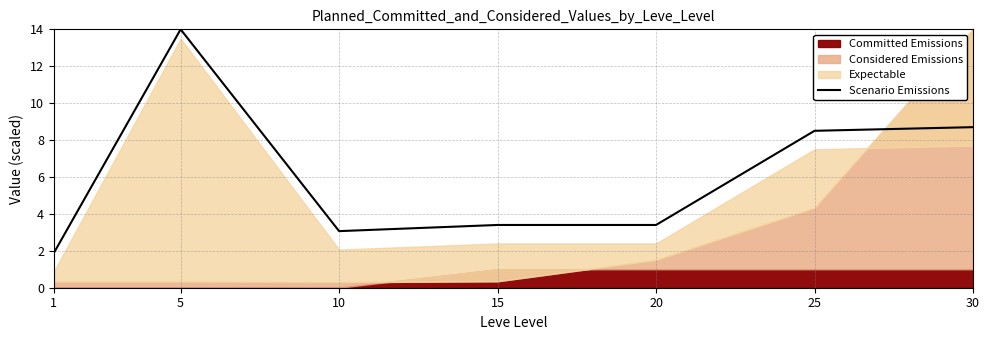

How many lines are shown in the chart?

1